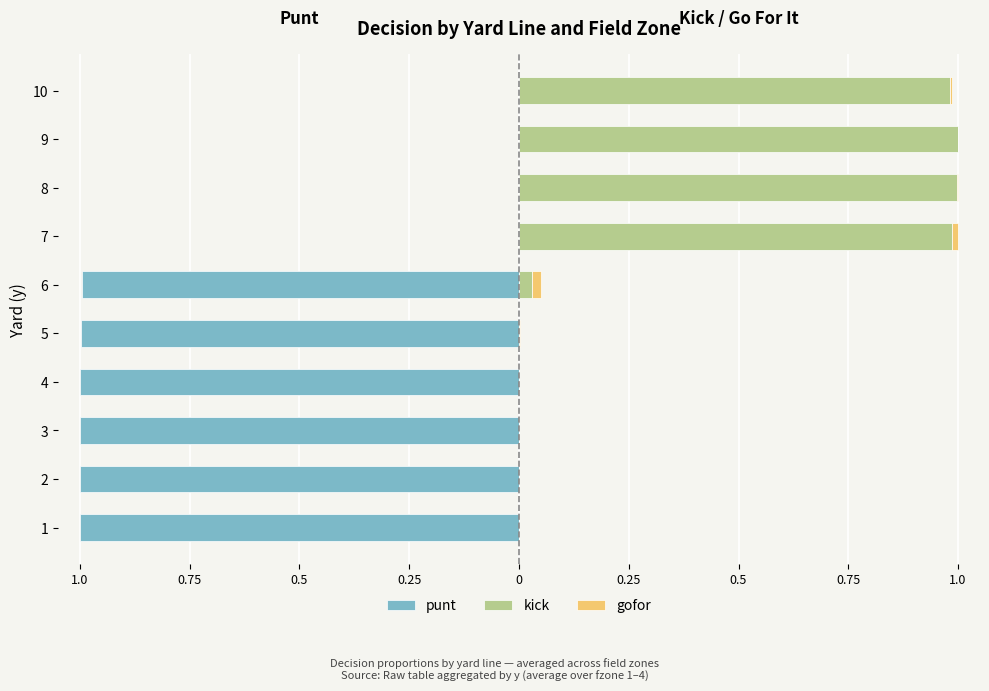

Which series has the widest spread of values?

punt